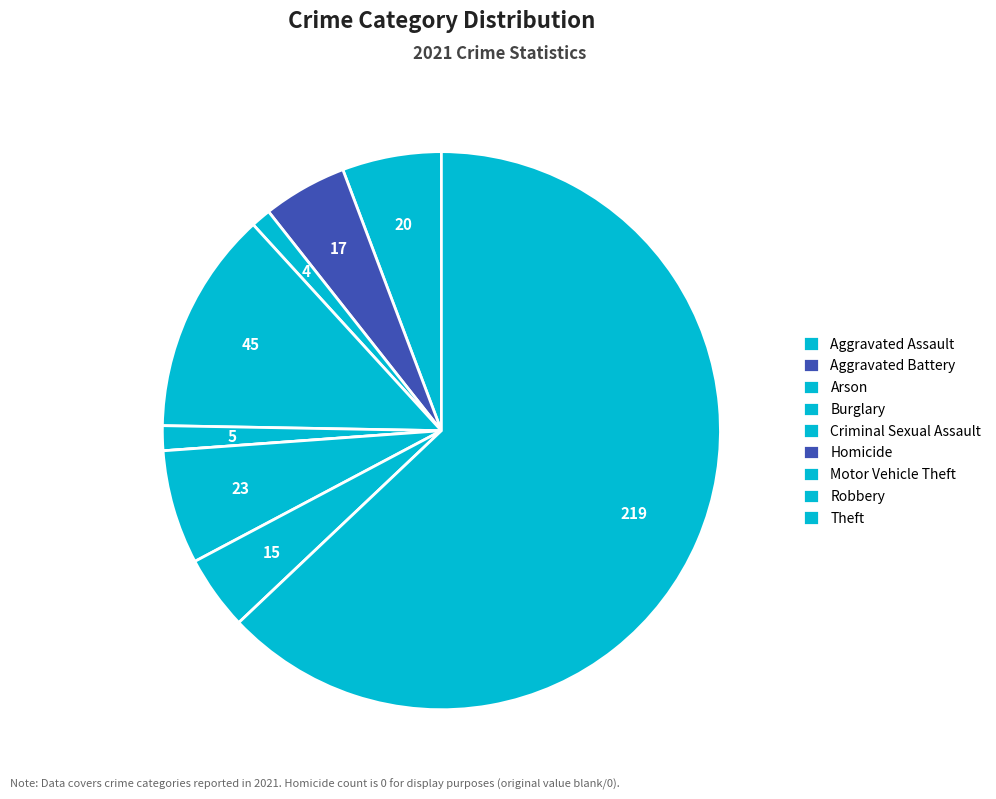

Rank the categories by value from lowest to highest.

Homicide, Arson, Criminal Sexual Assault, Robbery, Aggravated Battery, Aggravated Assault, Motor Vehicle Theft, Burglary, Theft